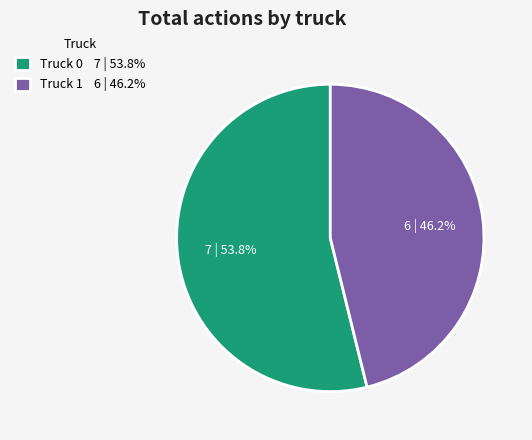

How many slices are in this pie chart?

2